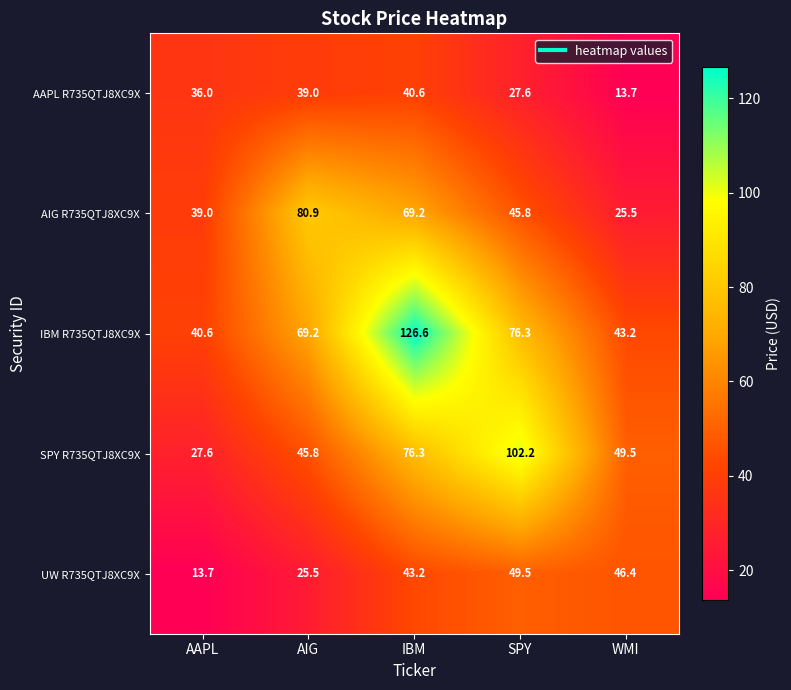

List the series in order of their peak value, highest first.

IBM R735QTJ8XC9X, SPY R735QTJ8XC9X, AIG R735QTJ8XC9X, UW R735QTJ8XC9X, AAPL R735QTJ8XC9X